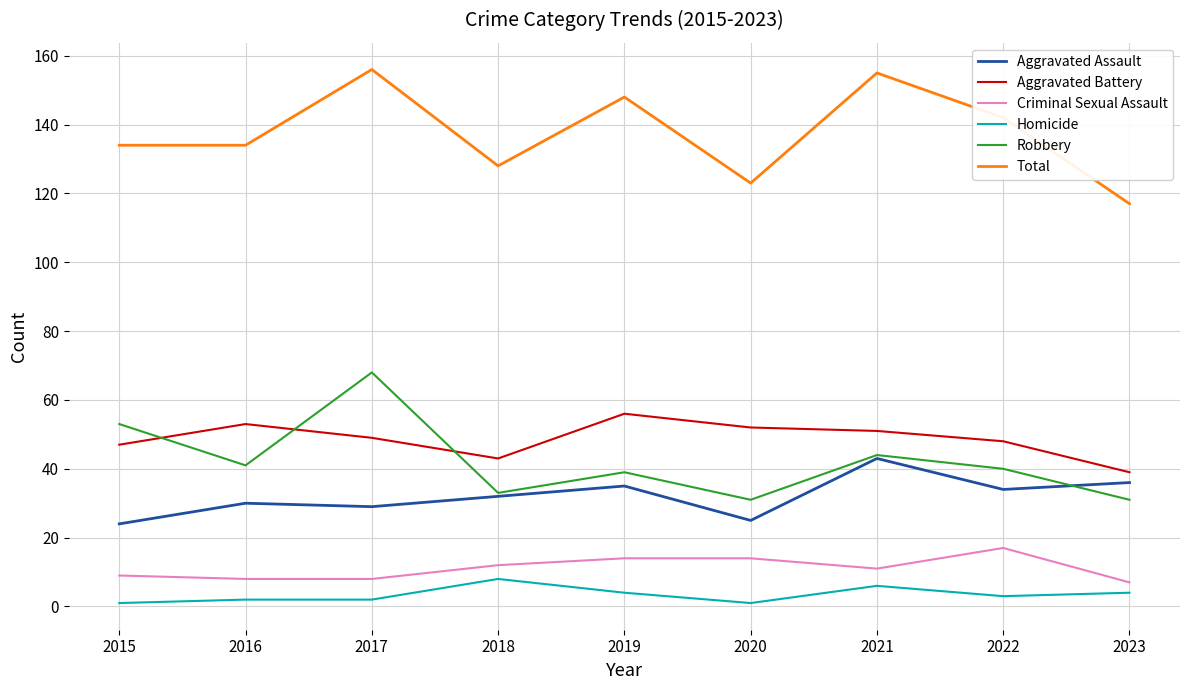

List the series in order of their peak value, lowest first.

Homicide, Criminal Sexual Assault, Aggravated Assault, Aggravated Battery, Robbery, Total